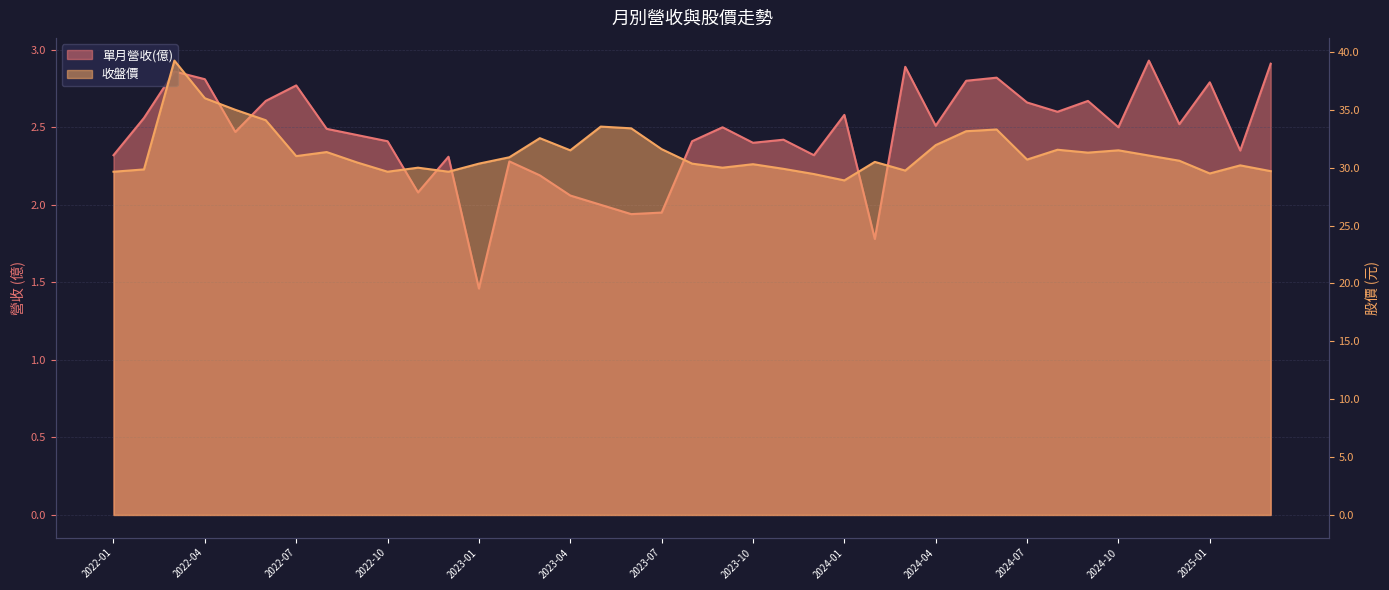

Where is the first local minimum for 收盤價?

2022-07